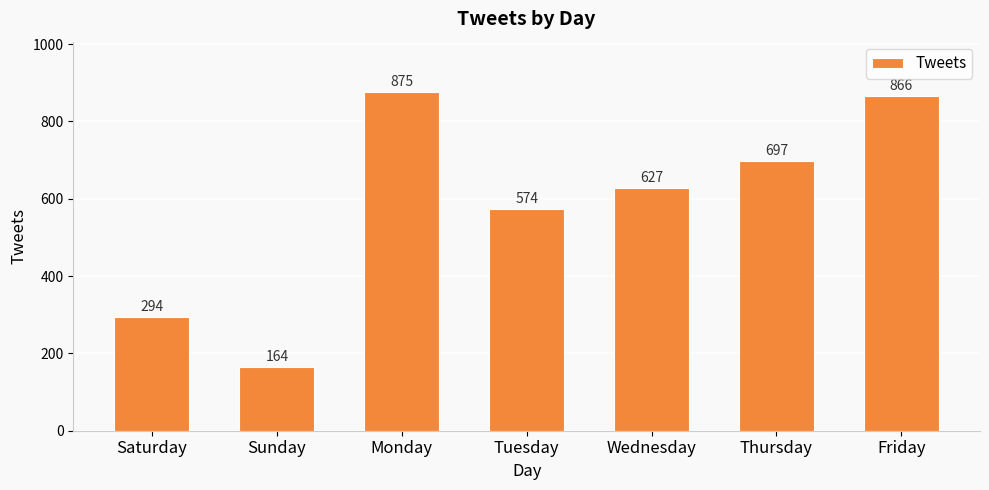

True or false: the data shows 875 at Monday.

True